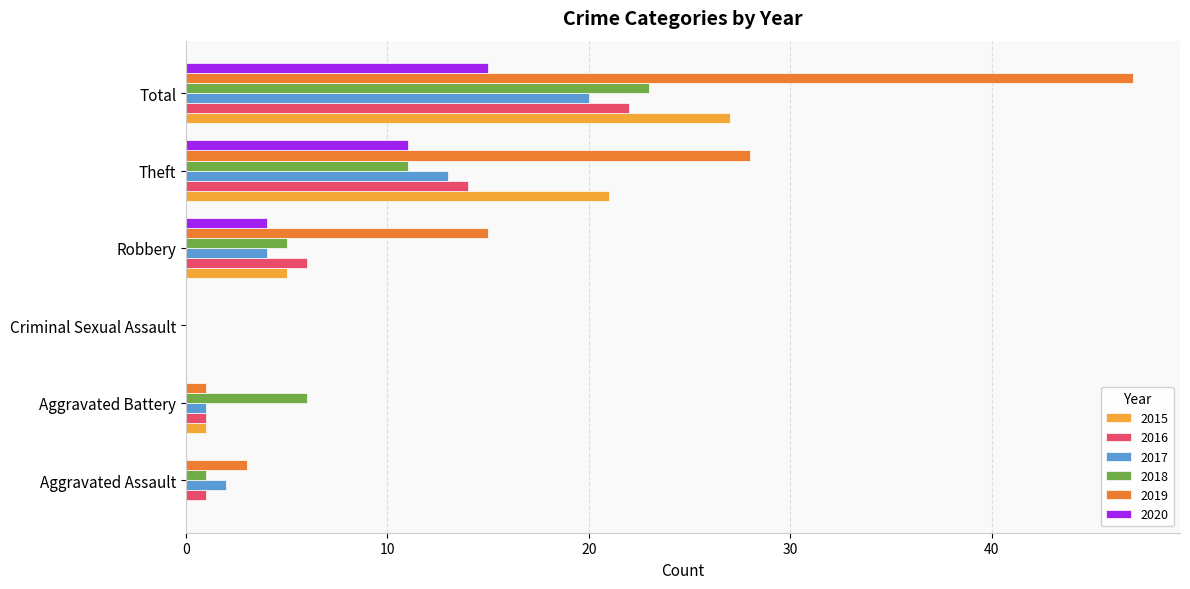

How many series are shown in this chart?

6